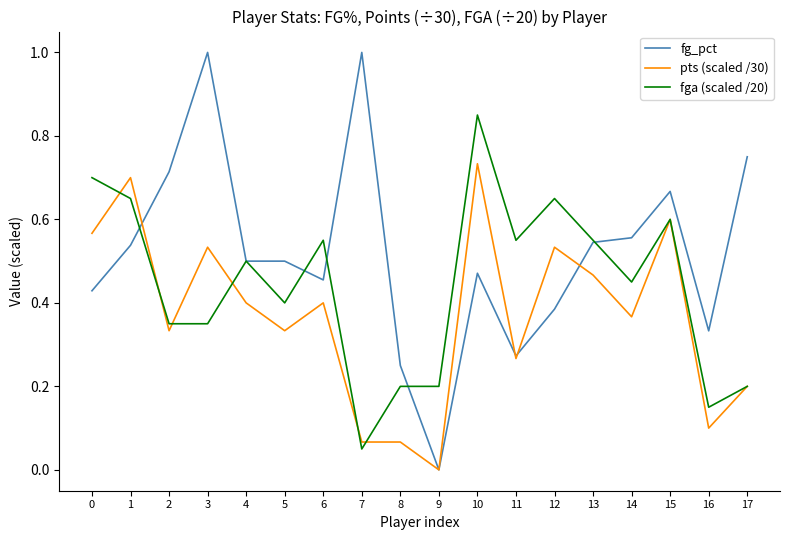

Which label corresponds to the smallest value in the chart?

9